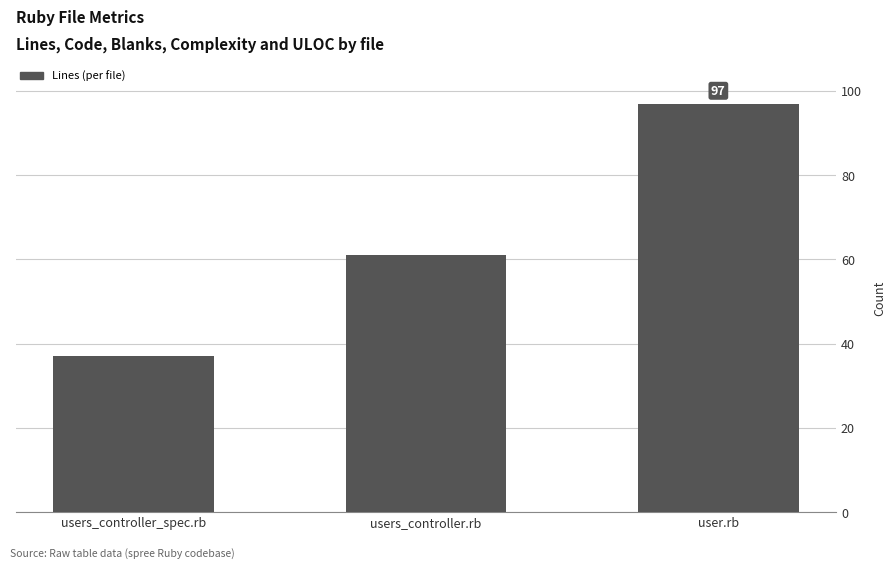

Reading right to left, extract all data points from this chart.

user.rb=97	users_controller.rb=61	users_controller_spec.rb=37